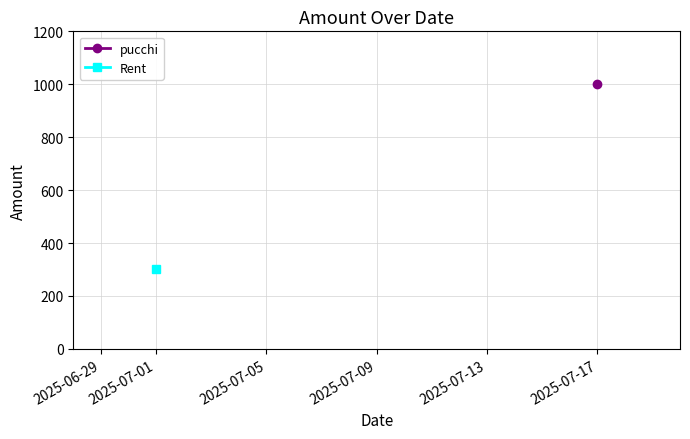

How many positive values does the Rent series have?

1